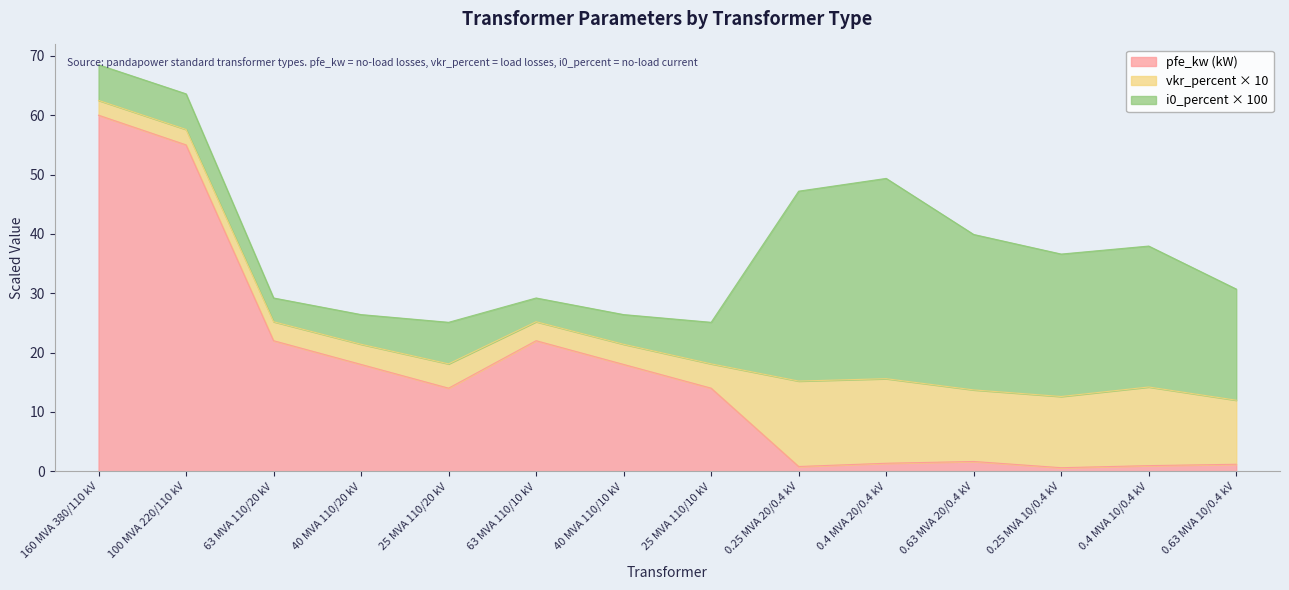

What is the sum of all i0_percent values?

2.0